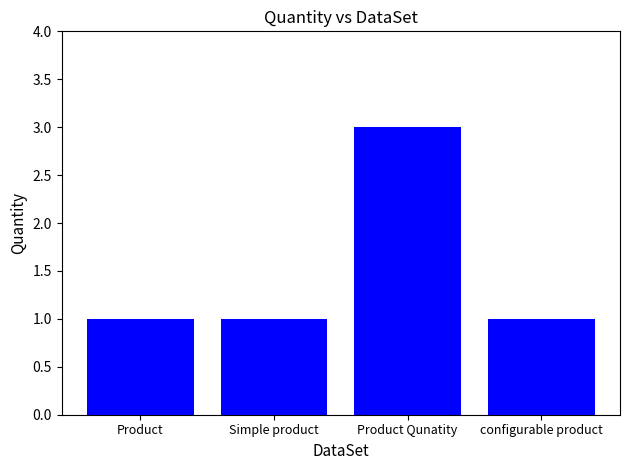

What is the approximate value at Product?

1